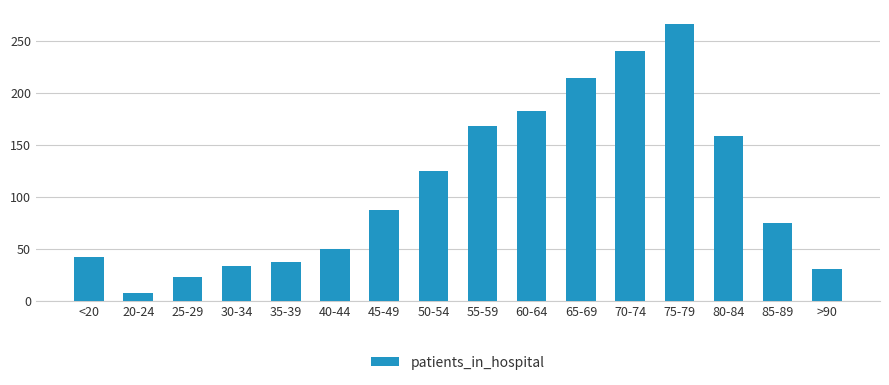

What is the ratio of the value at 55-59 to the value at 80-84?

1.1